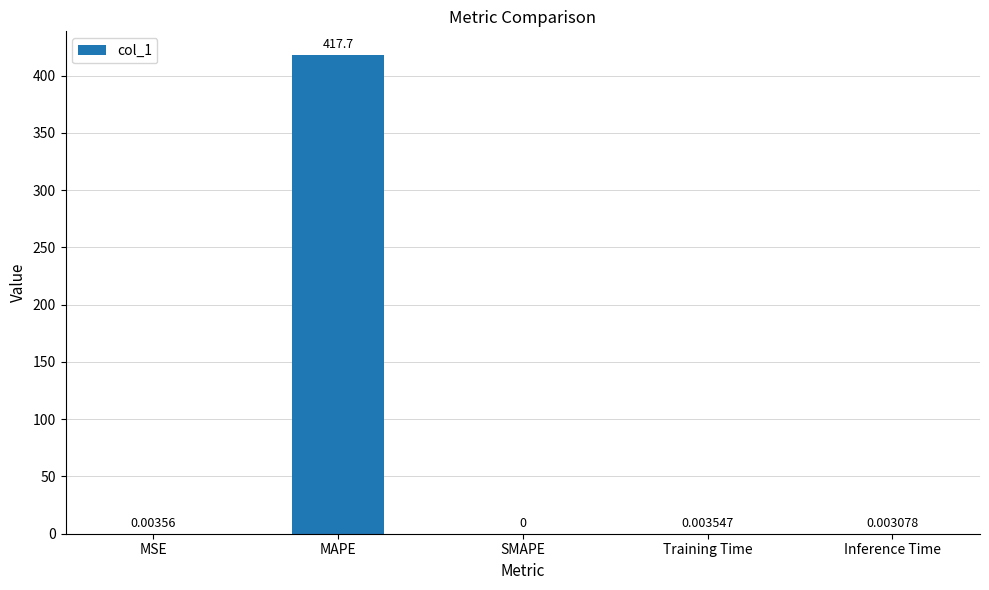

What is the sum of all values?

417.7